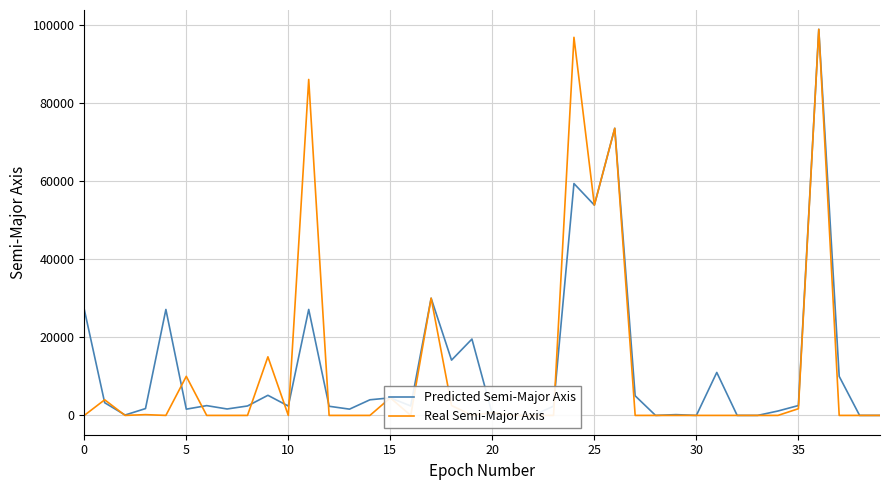

After their last crossing, which series has the higher values: Predicted Semi-Major Axis or Real Semi-Major Axis?

Real Semi-Major Axis